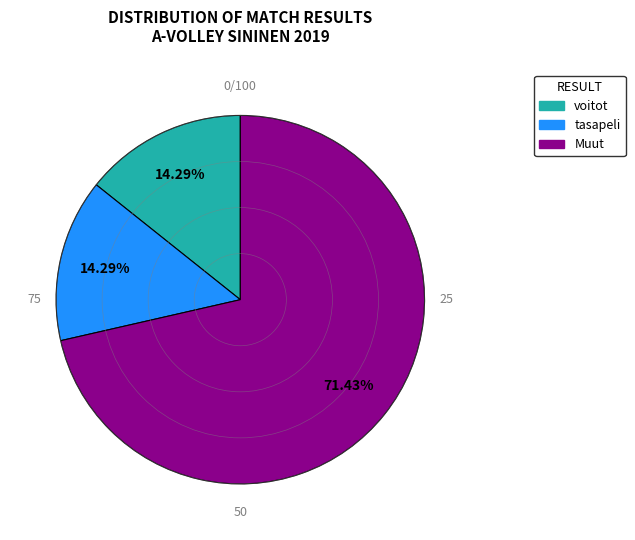

What is the largest slice in the pie chart?

Muut